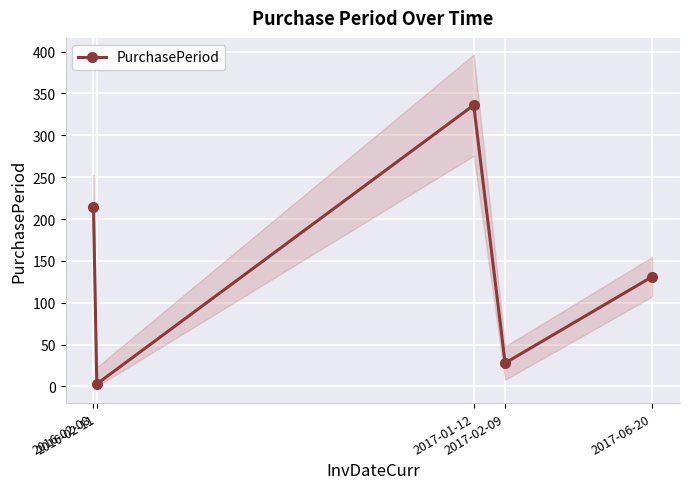

What is the label of the 2nd point from the right?

2017-02-09